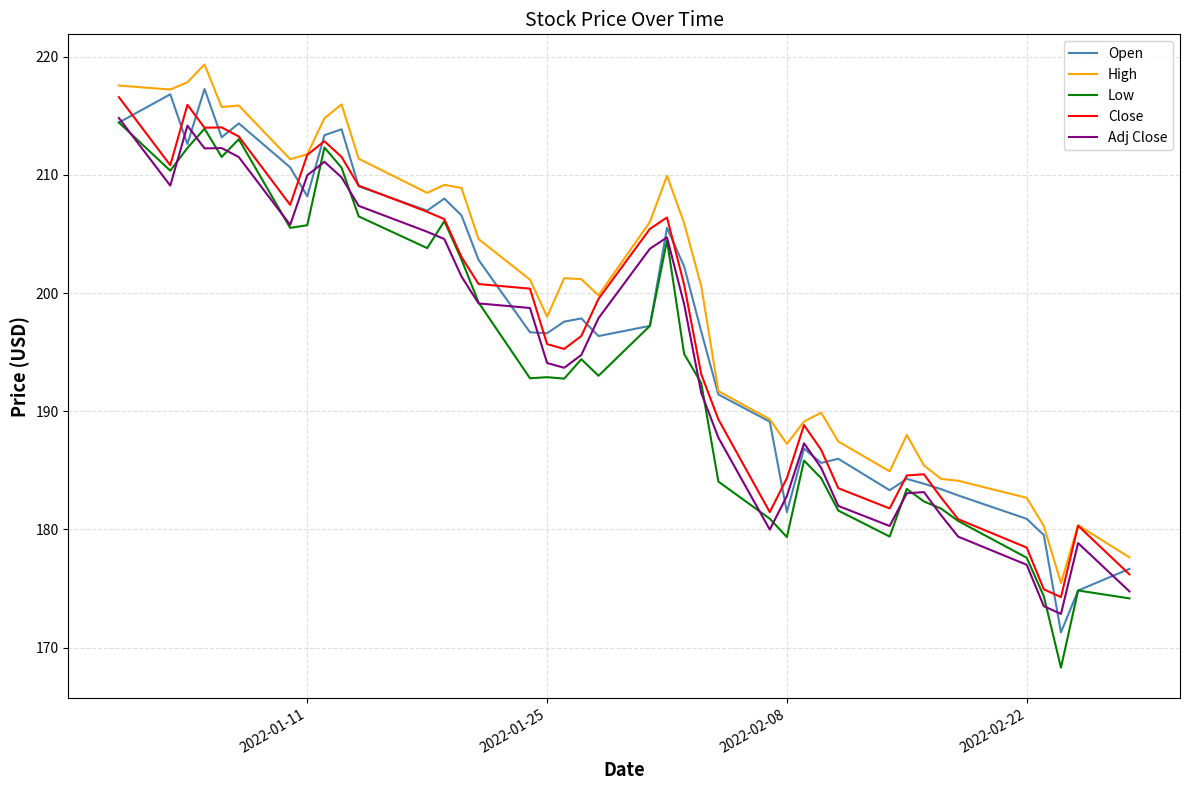

Which series has the largest total across all categories?

High